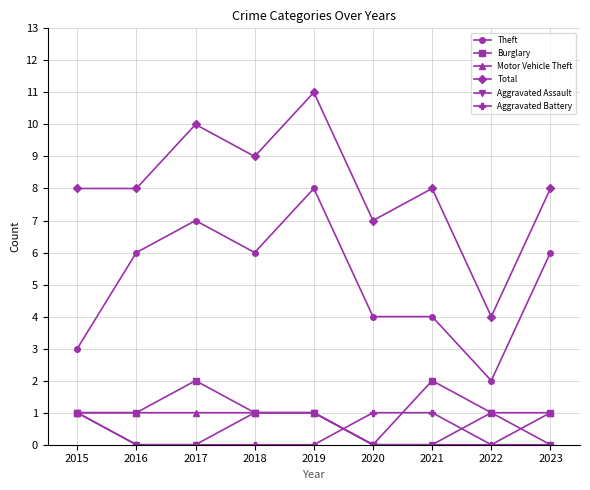

How many lines are shown in the chart?

6